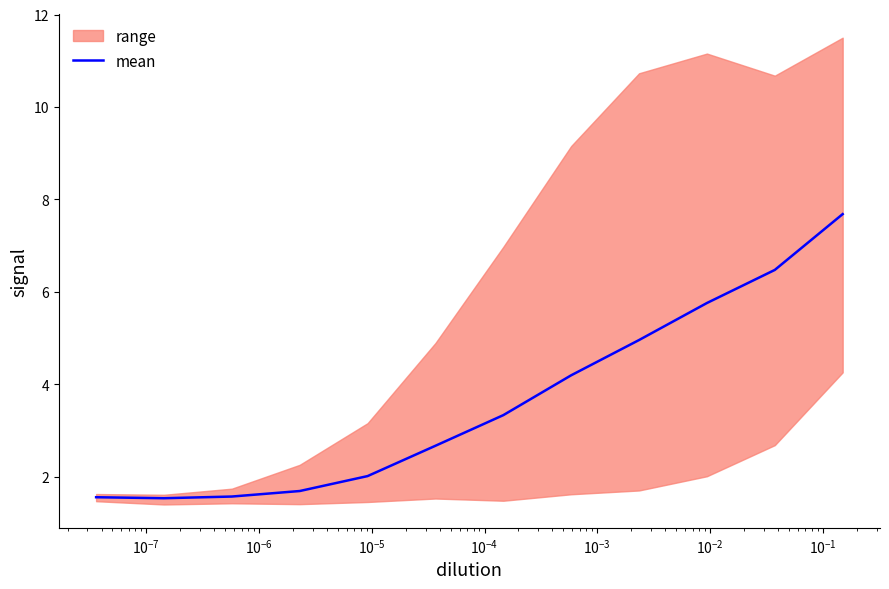

What is the minimum value shown in the chart?

1.5